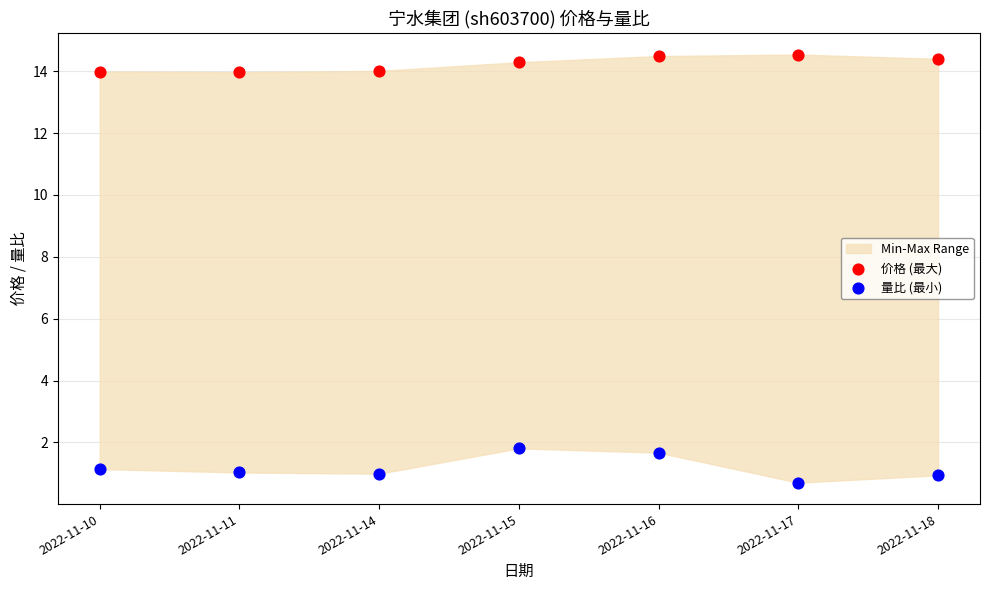

Which series contains the highest Y value?

价格 (最大)